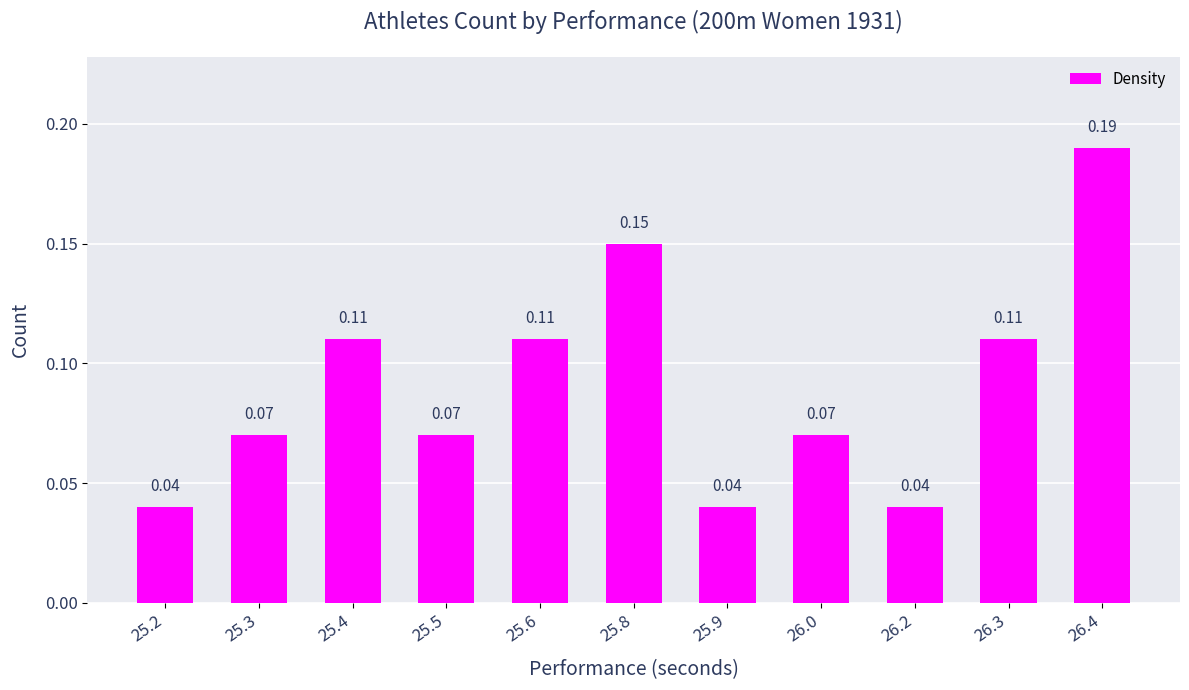

Which has a higher value, 25.3 or 25.6?

25.6